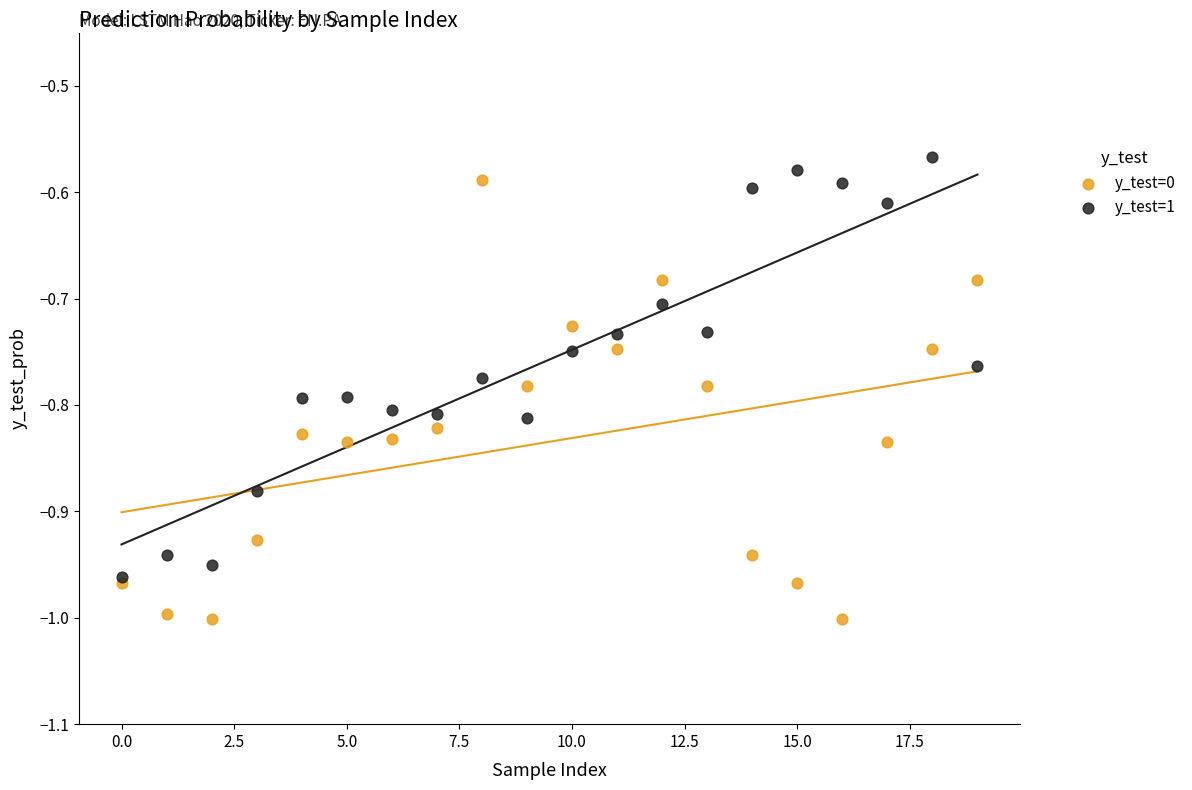

Which series reaches the maximum Y coordinate?

y_test=1